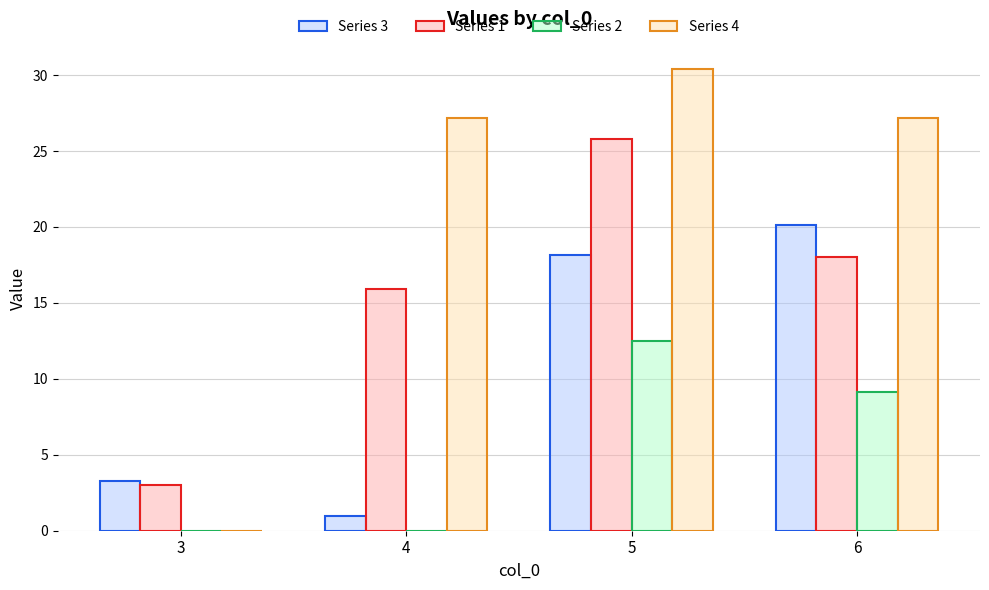

What is the sum of all Series 4 values?

84.8